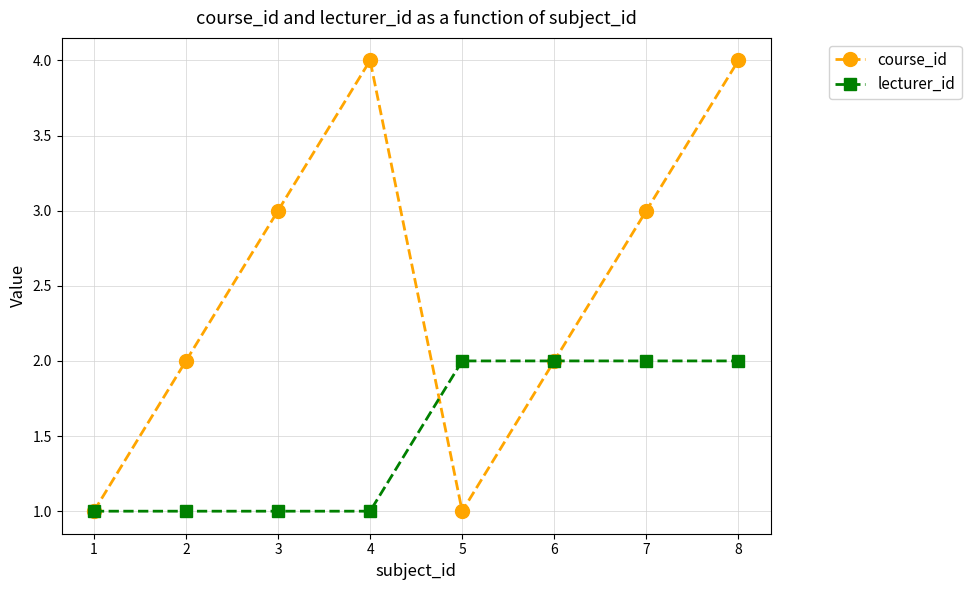

At which category is the sum across all series the highest?

8